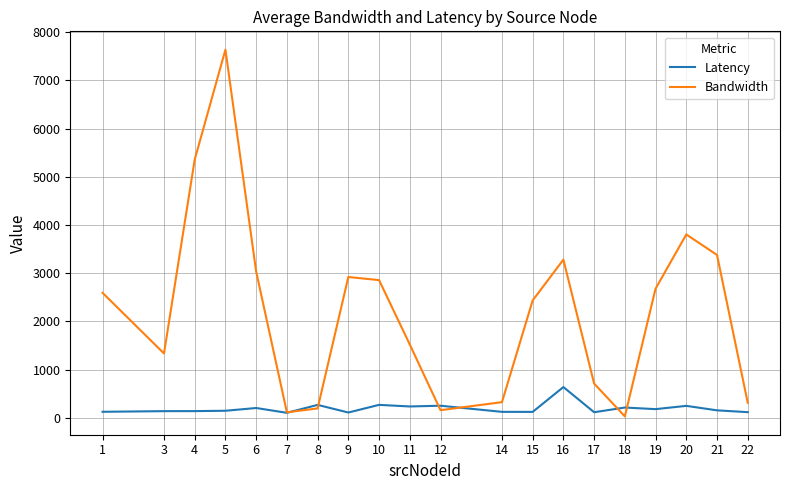

List the series in order of their peak value, highest first.

Bandwidth, Latency